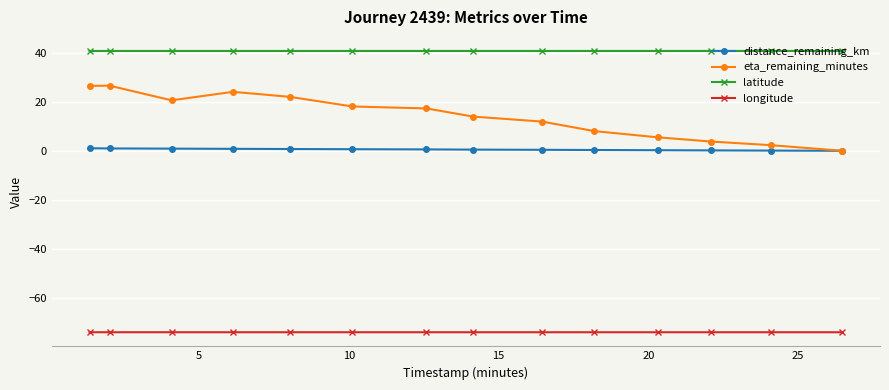

True or false: eta_remaining_minutes and latitude intersect in this chart.

False